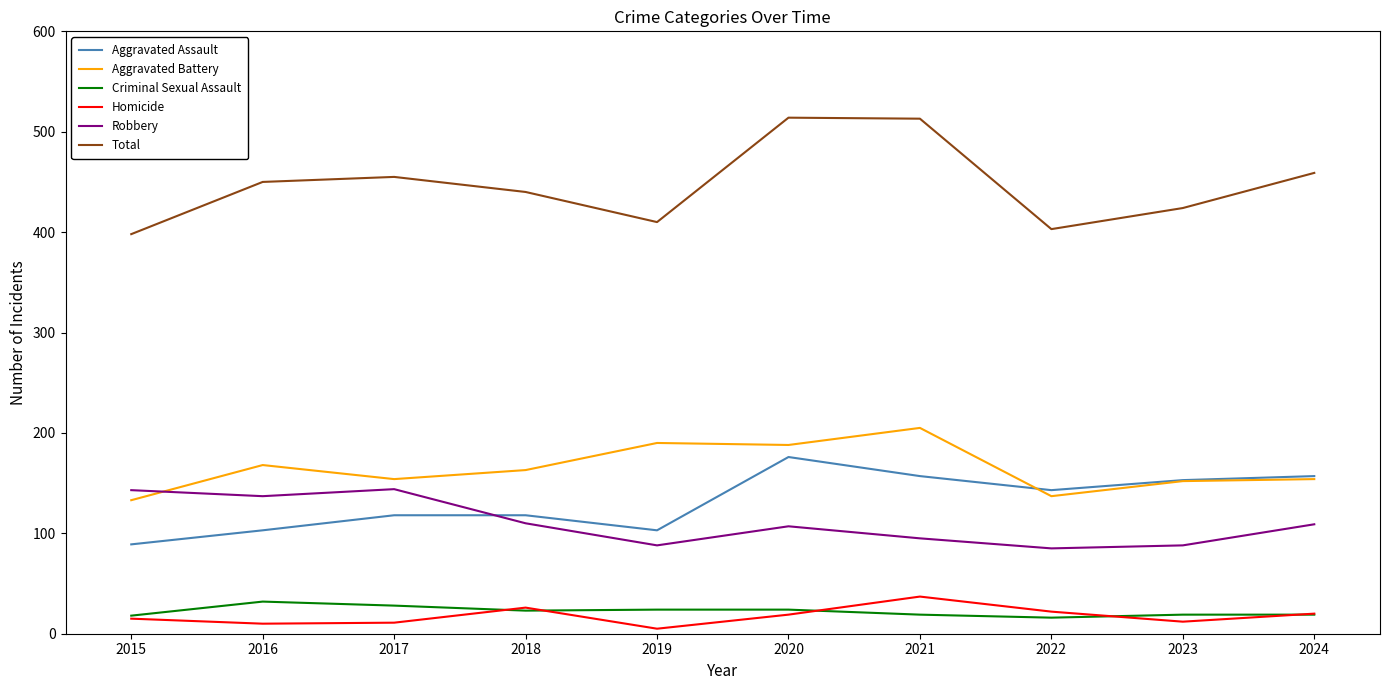

Rank the series by their maximum value, from highest to lowest.

Total, Aggravated Battery, Aggravated Assault, Robbery, Homicide, Criminal Sexual Assault